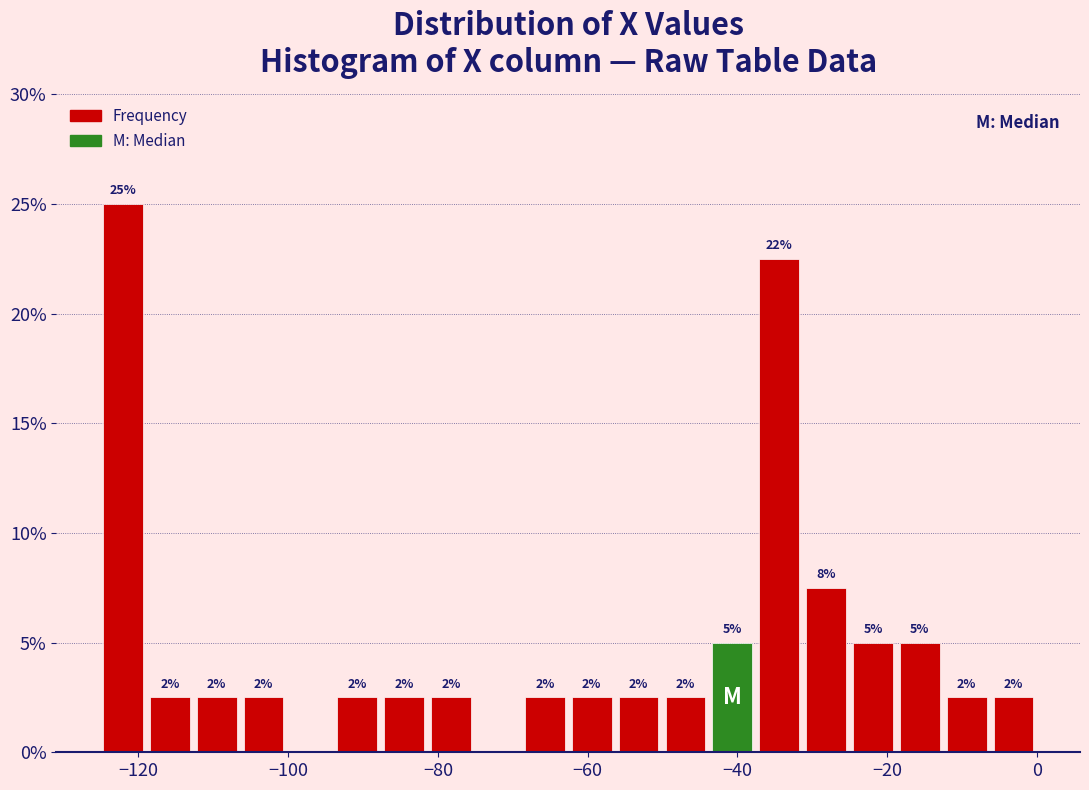

Read against the x-axis, roughly where is the centre of the tallest bar?

-122